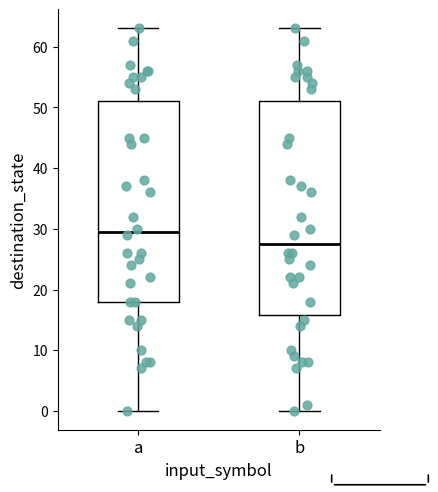

Reading left to right, read every box against the y-axis: the position of its median line, the range the box covers, and the ends of its whiskers. The values are not printed on the chart, so give them approximately, as read against the axis.

a: median 30, box 18 to 51, whiskers 0 to 63
b: median 28, box 16 to 51, whiskers 0 to 63